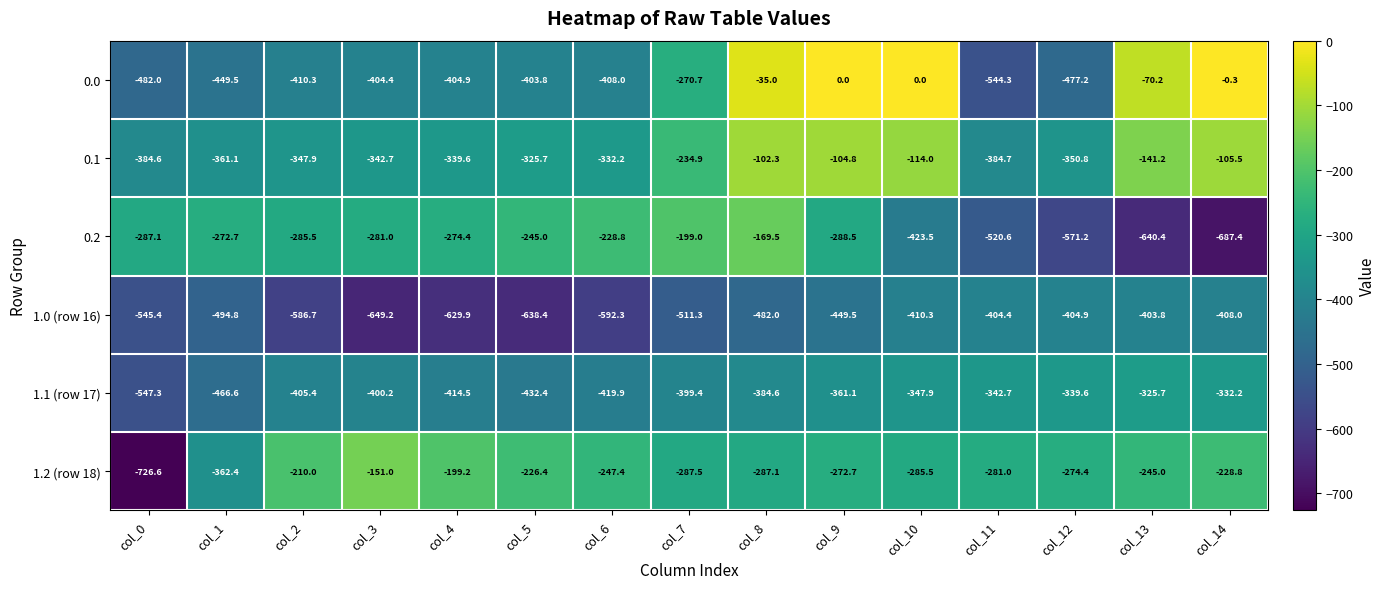

Is the value of 1.1 (row 17) at col_7 greater than the value of 1.2 (row 18) at col_6?

No